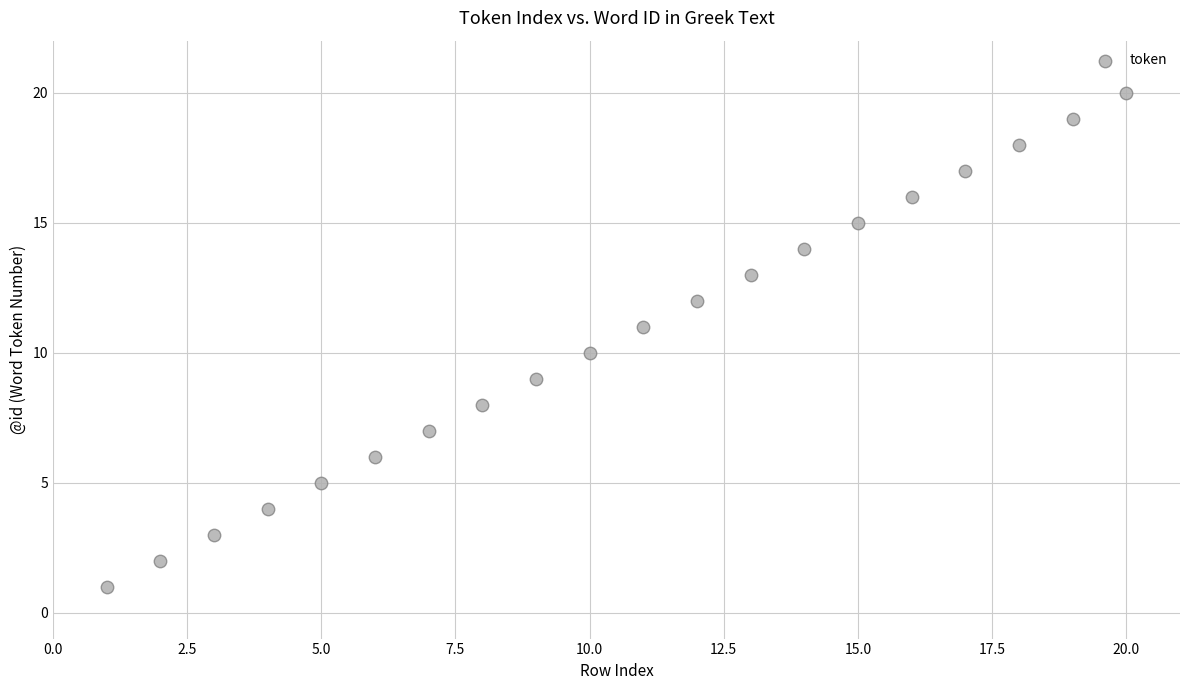

What is the range of Y values (max minus min)?

19